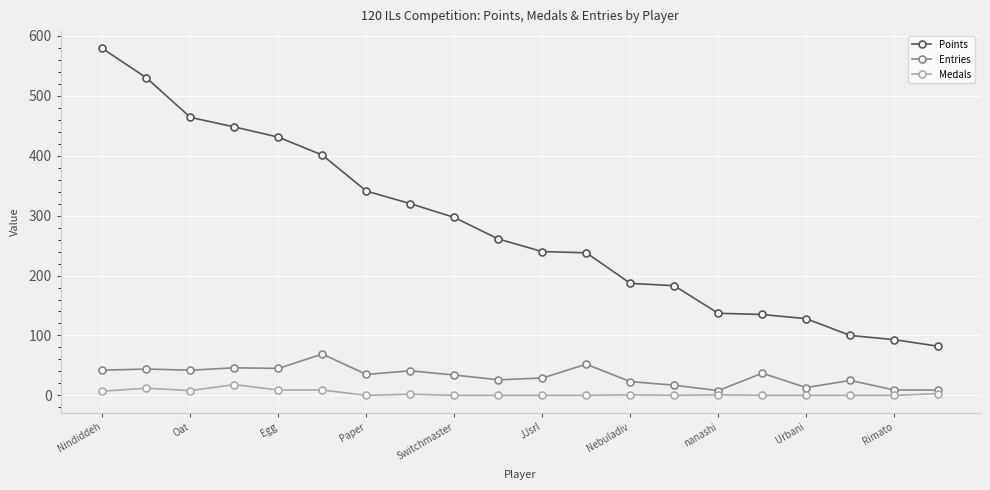

What is the difference between the maximum and minimum values in the Medals series?

18